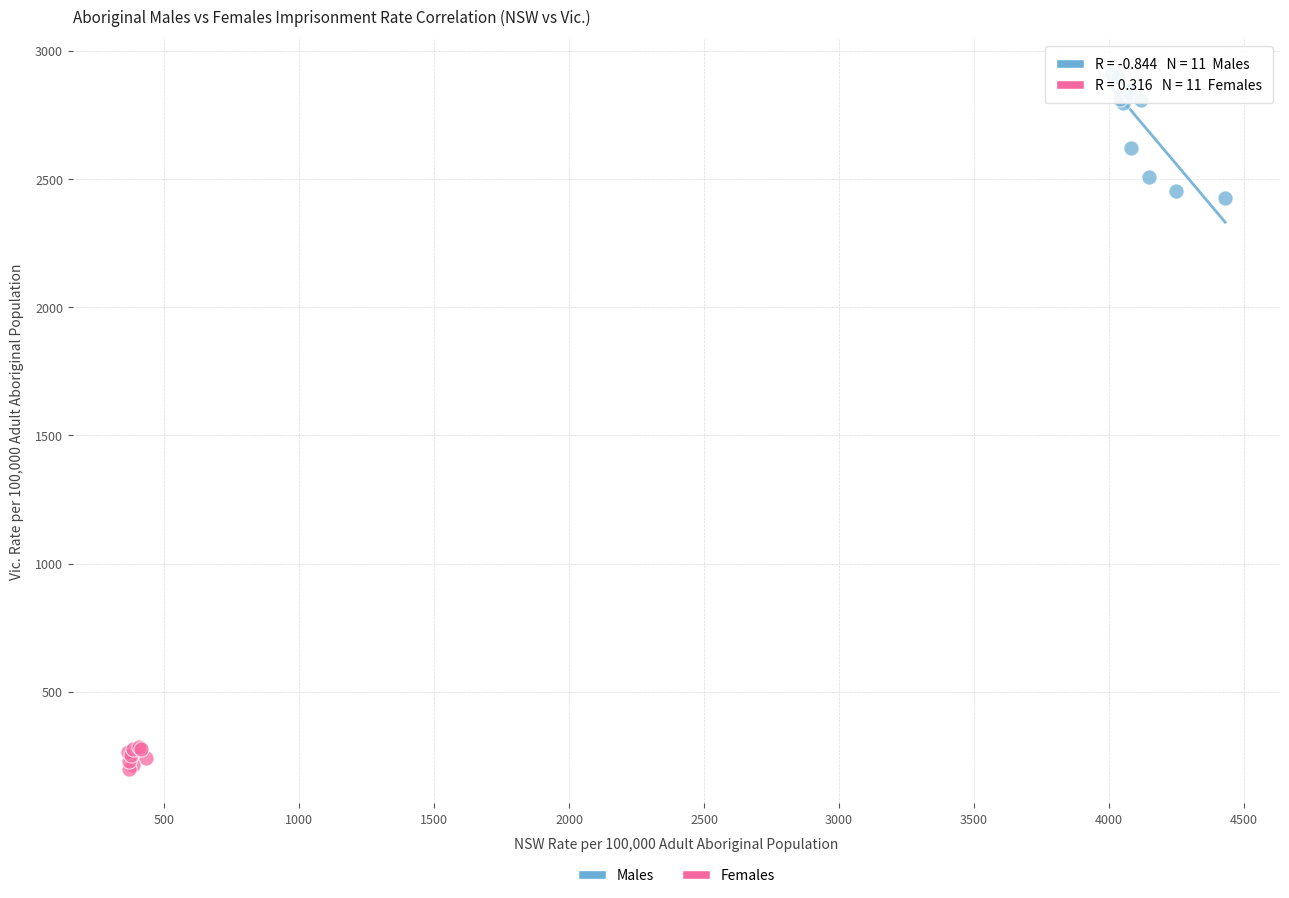

Which series reaches the maximum Y coordinate?

Males